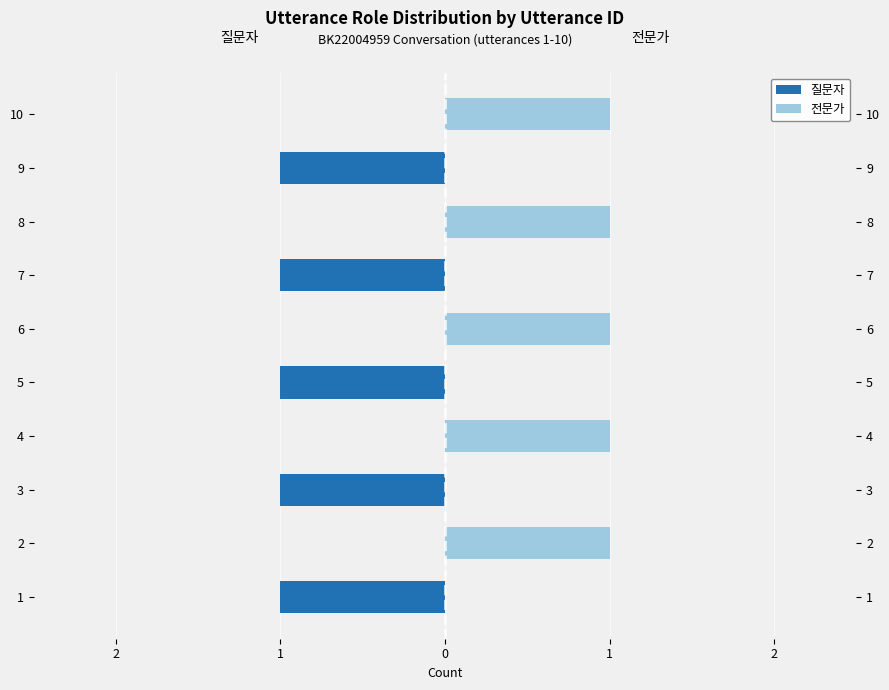

Is it true that 전문가 equals 1 at 1?

False